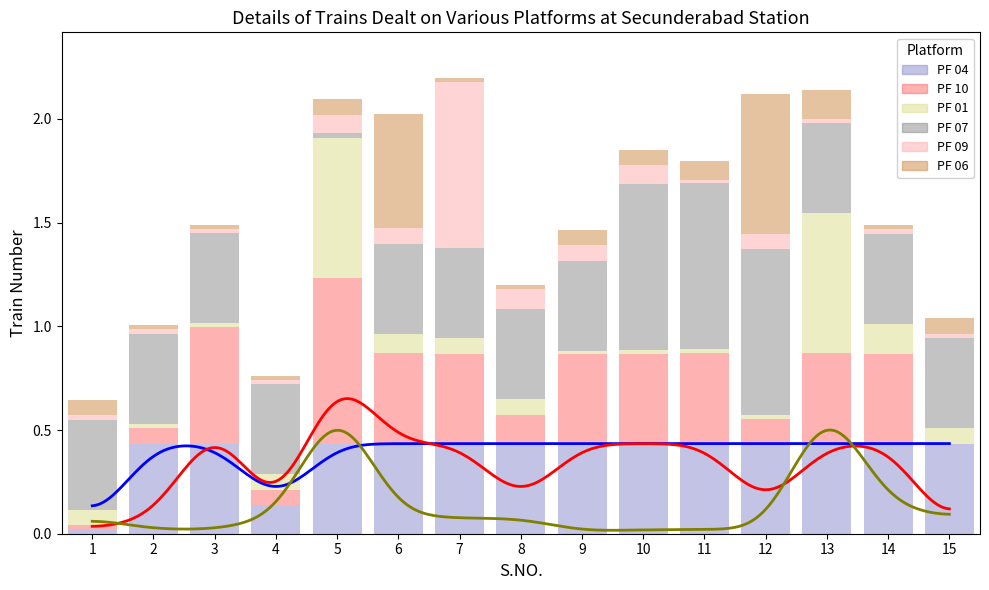

What is the difference between the maximum and minimum values in the PF 09 series?

0.8